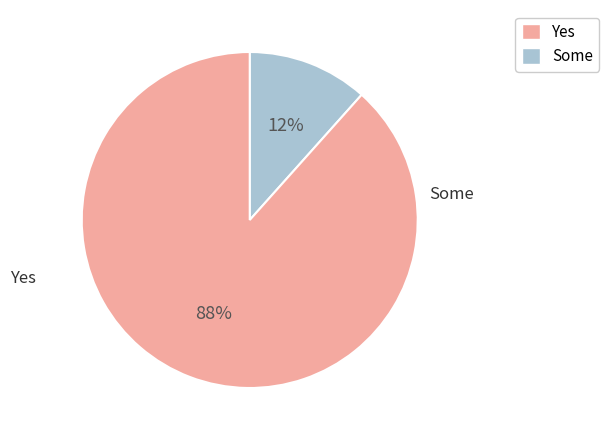

To the nearest percent, what is the average slice percentage?

50%